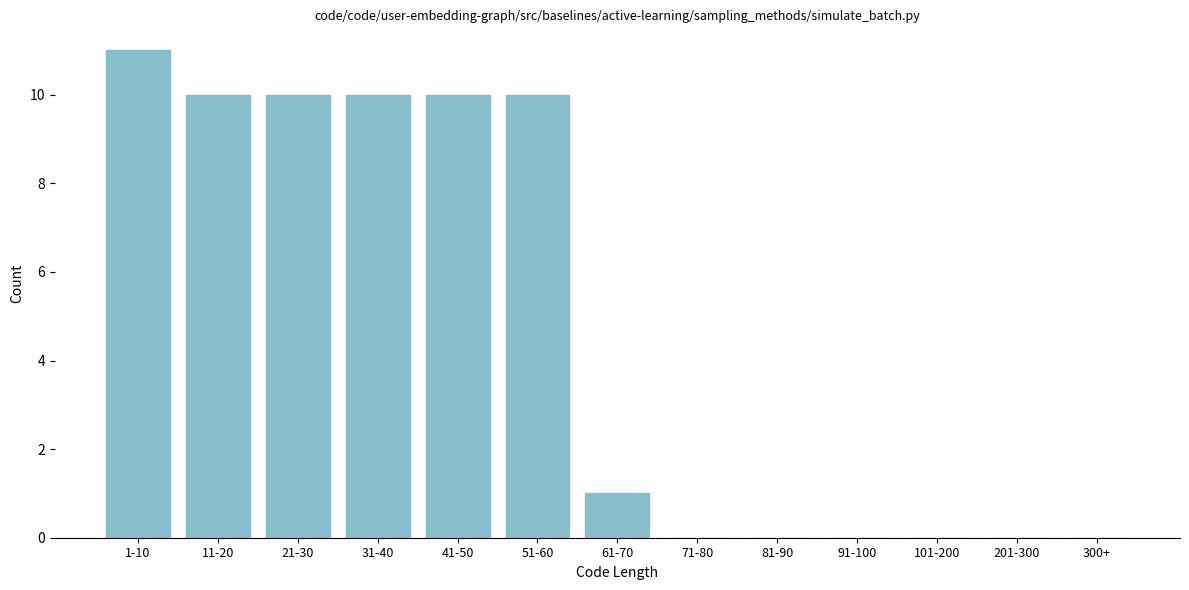

Reading right to left, list all the values displayed in this chart.

300+=0	201-300=0	101-200=0	91-100=0	81-90=0	71-80=0	61-70=1	51-60=10	41-50=10	31-40=10	21-30=10	11-20=10	1-10=11